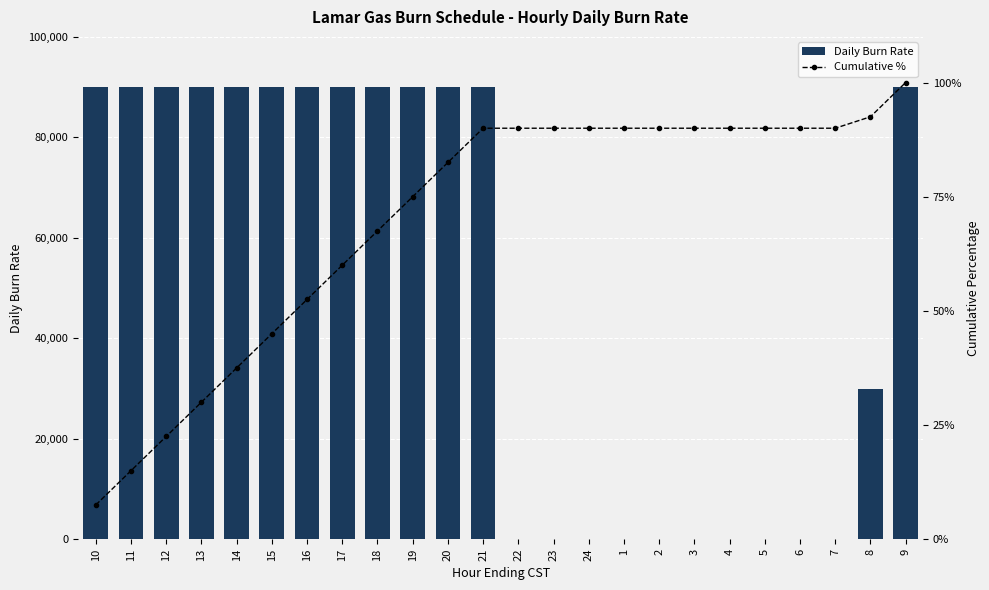

Reading left to right, transcribe all the data shown in this chart.

Daily Burn Rate: 90000.0	90000.0	90000.0	90000.0	90000.0	90000.0	90000.0	90000.0	90000.0	90000.0	90000.0	90000.0	0.0	0.0	0.0	0.0	0.0	0.0	0.0	0.0	0.0	0.0	30000.0	90000.0
Cumulative %: 7.5	15.0	22.5	30.0	37.5	45.0	52.5	60.0	67.5	75.0	82.5	90.0	90.0	90.0	90.0	90.0	90.0	90.0	90.0	90.0	90.0	90.0	92.5	100.0